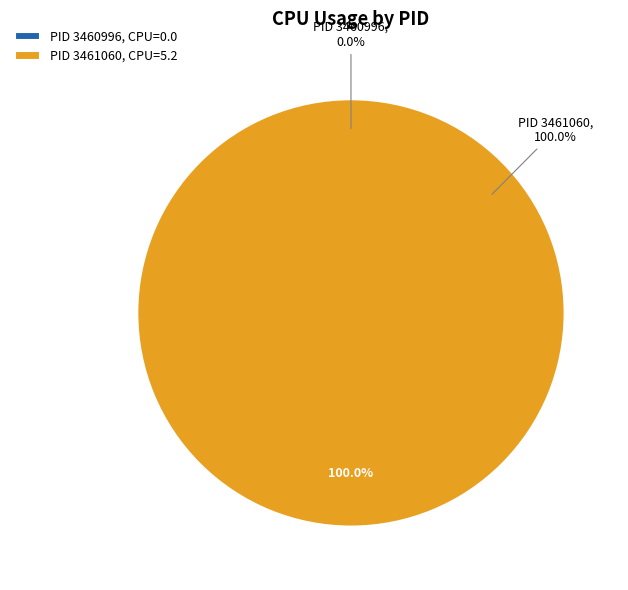

Is there any slice that represents more than half of the pie?

Yes